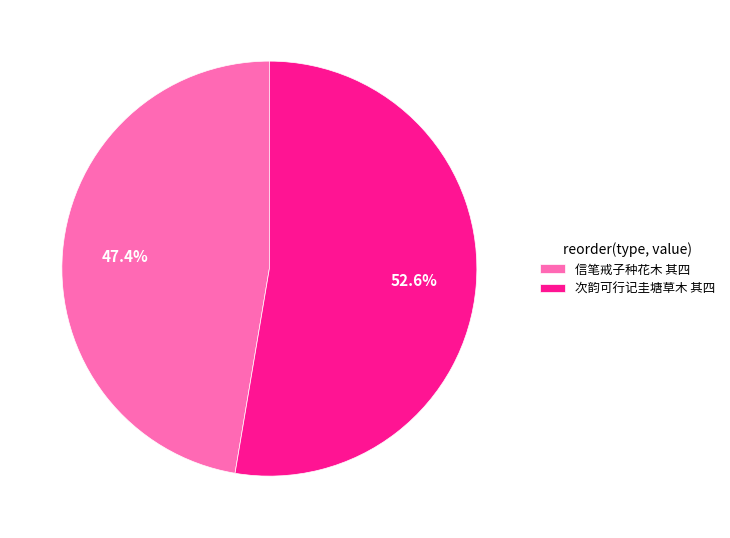

Count the number of slices in the pie.

2